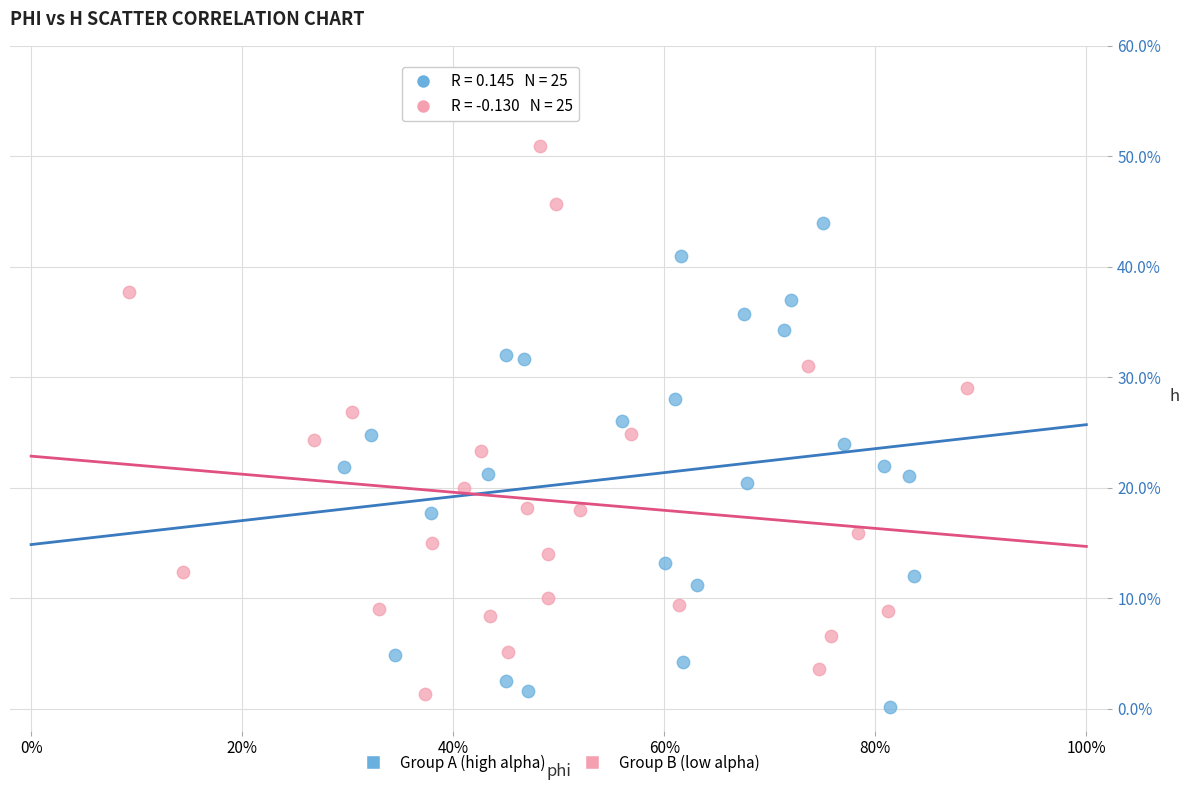

Which series has the widest spread of Y values?

Group B (low alpha)